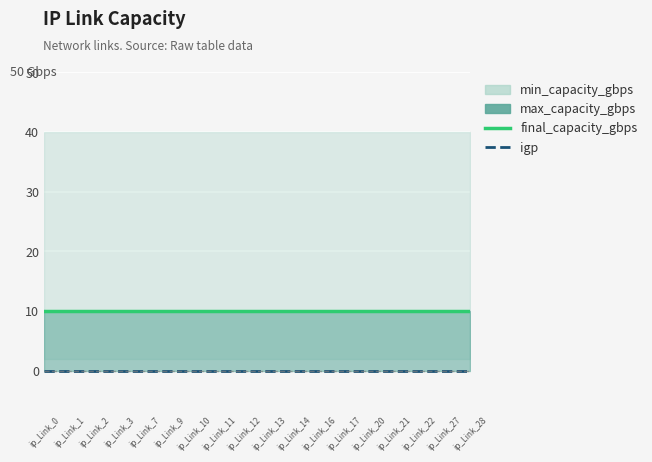

What is the spread (max minus min) of values at 16?

10